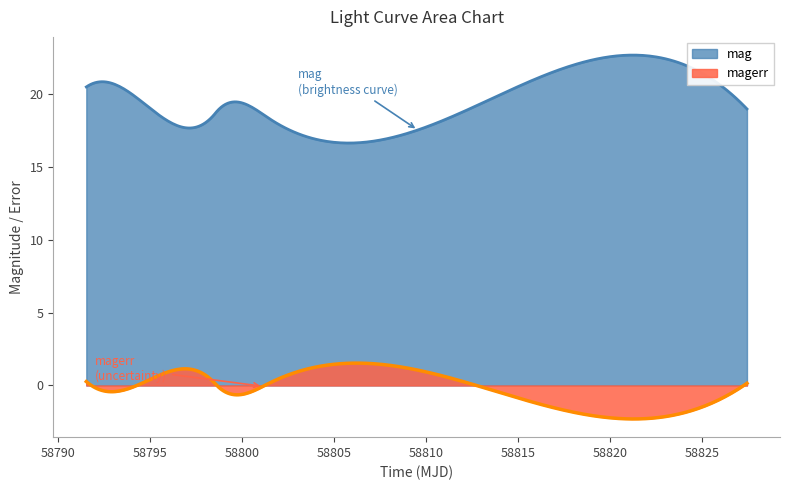

What position from the left is 58798.545520800166?

4